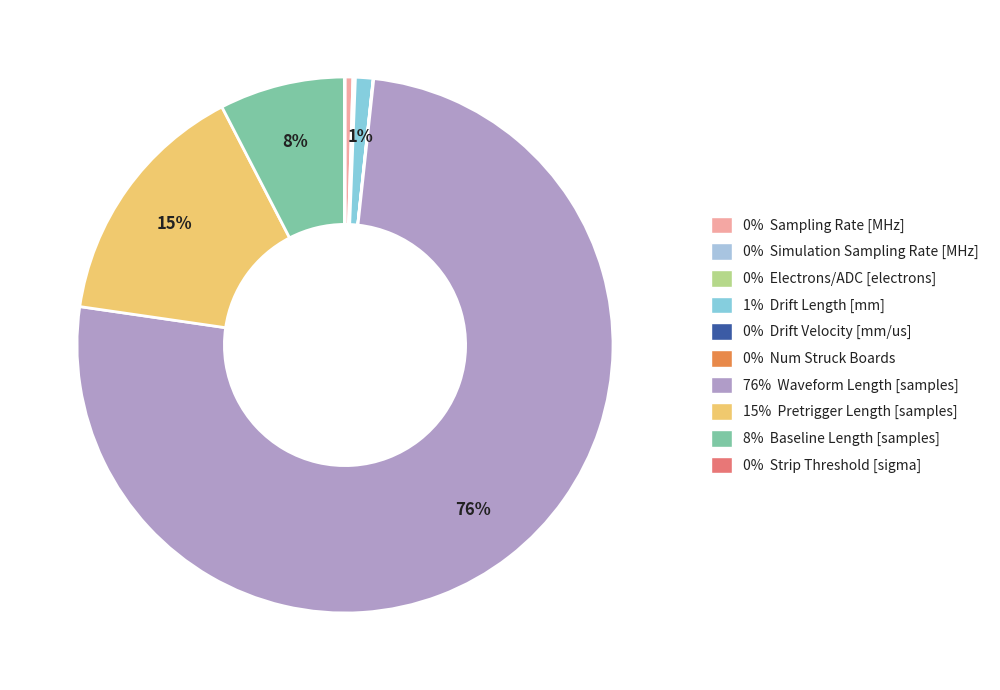

To the nearest percent, what is the difference between the largest and smallest slice percentages?

76%